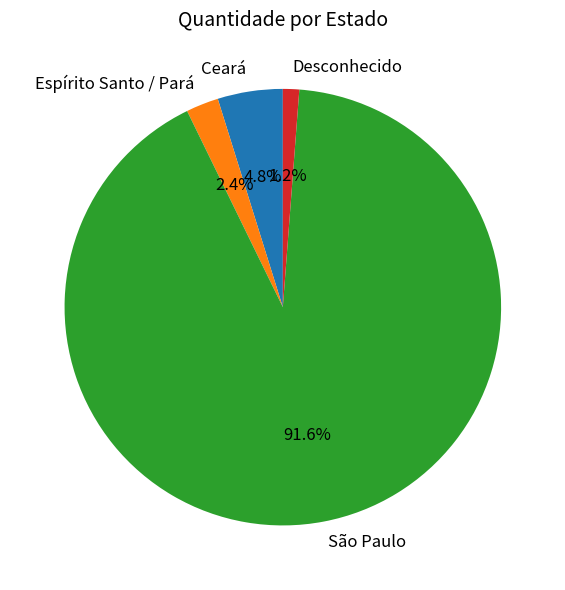

The São Paulo slice represents 92% of the pie. True or false?

True